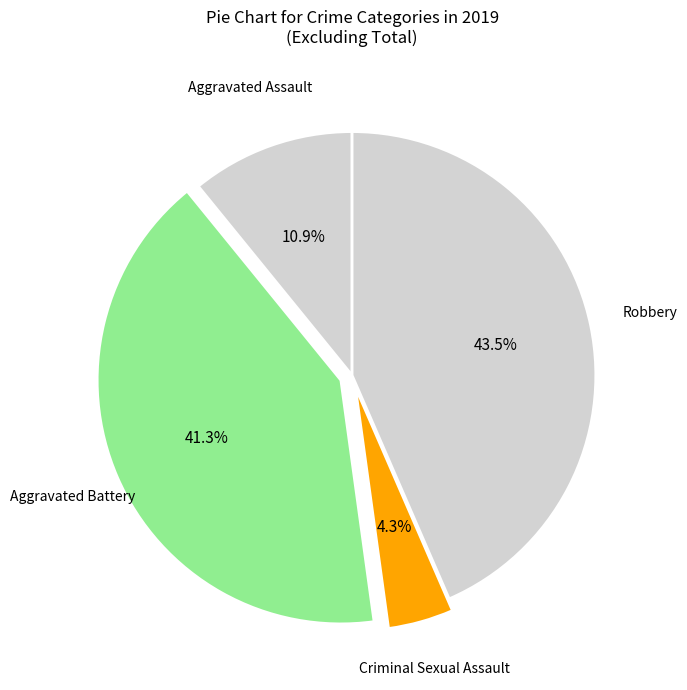

Is the sum of Criminal Sexual Assault and Aggravated Battery greater than half?

No